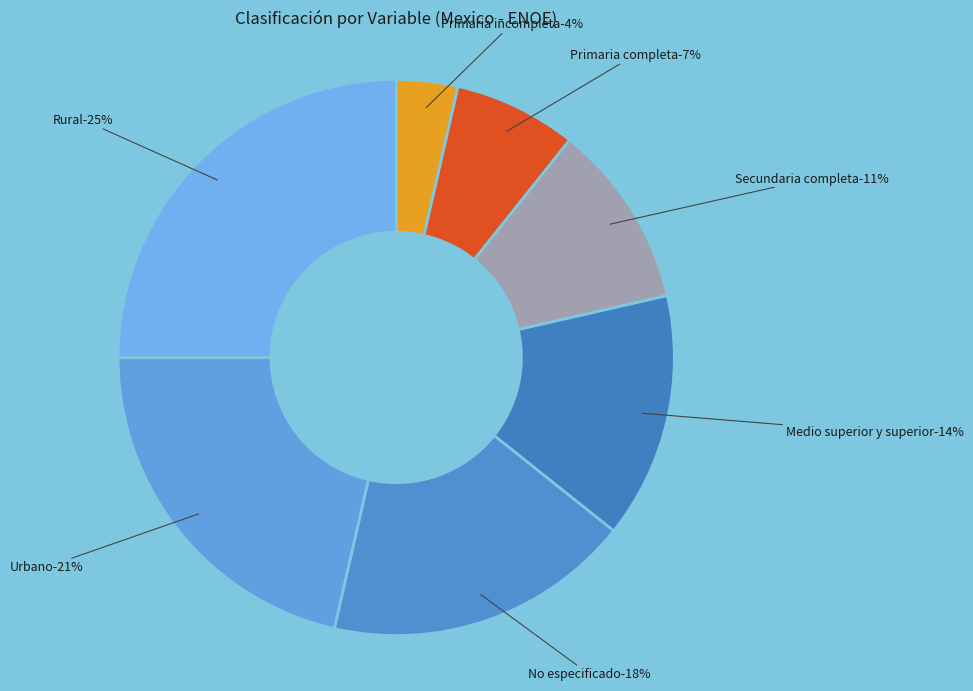

Does No especificado account for over 50% of the chart?

No